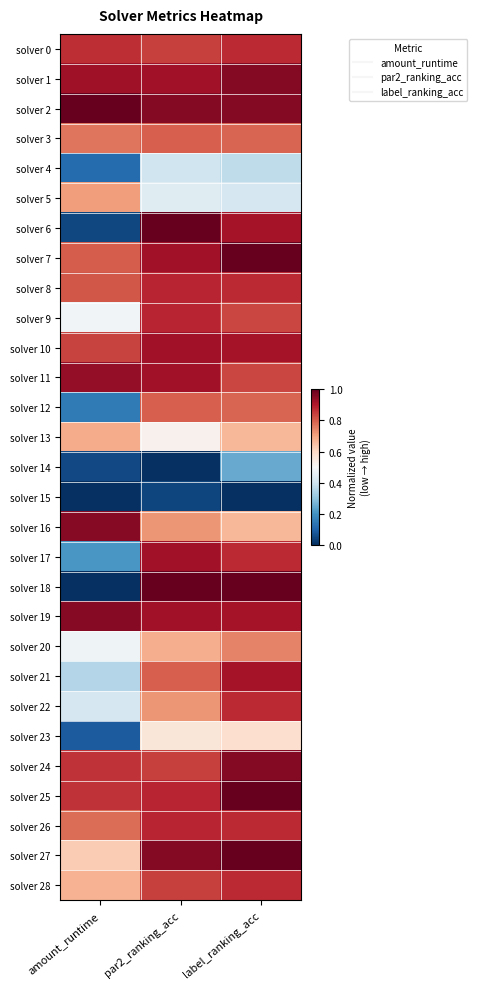

List the series in order of their peak value, highest first.

solver 6, solver 18, solver 7, solver 25, solver 27, solver 2, solver 1, solver 24, solver 19, solver 16, solver 11, solver 10, solver 17, solver 21, solver 8, solver 9, solver 26, solver 0, solver 22, solver 28, solver 3, solver 12, solver 20, solver 5, solver 13, solver 23, solver 4, solver 14, solver 15